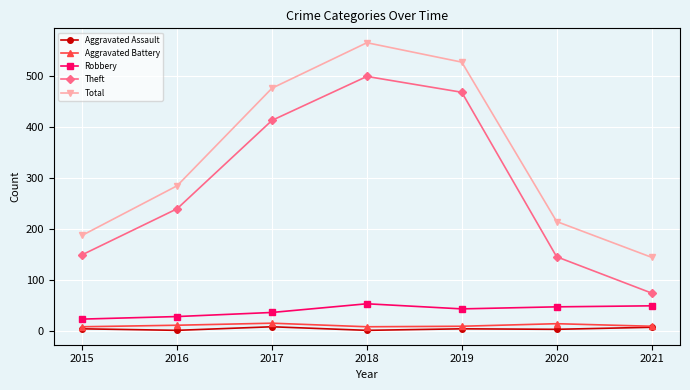

How many values in the Aggravated Battery series are below 10?

2